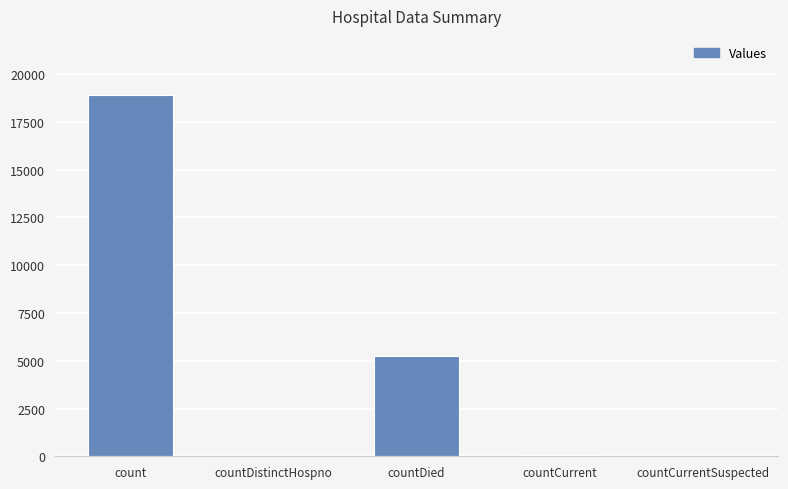

What is the sum of the values at countDistinctHospno and countCurrentSuspected?

33